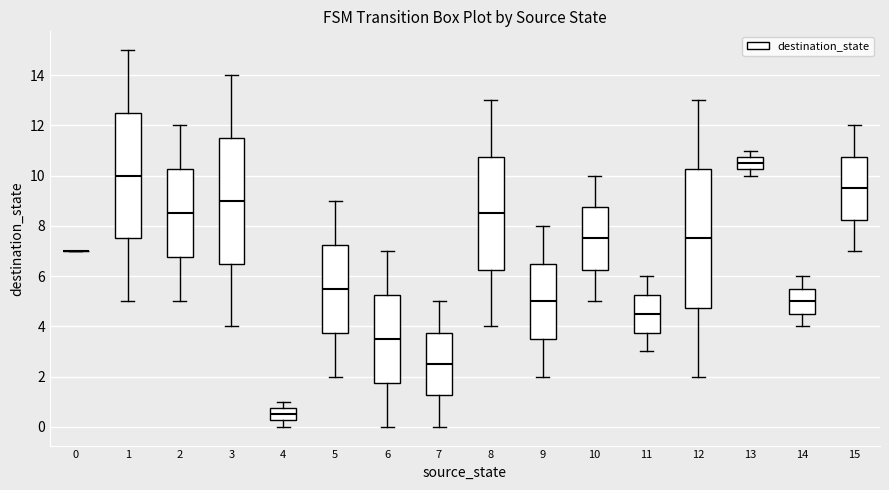

Reading left to right, read every box against the y-axis: the position of its median line, the range the box covers, and the ends of its whiskers. The values are not printed on the chart, so give them approximately, as read against the axis.

0: box collapsed to a line at 7.0, whiskers 7.0 to 7.0
1: median 10.0, box 7.6 to 12.6, whiskers 5.0 to 15.0
2: median 8.6, box 6.8 to 10.2, whiskers 5.0 to 12.0
3: median 9.0, box 6.6 to 11.6, whiskers 4.0 to 14.0
4: median 0.6, box 0.2 to 0.8, whiskers 0.0 to 1.0
5: median 5.6, box 3.8 to 7.2, whiskers 2.0 to 9.0
6: median 3.6, box 1.8 to 5.2, whiskers 0.0 to 7.0
7: median 2.6, box 1.2 to 3.8, whiskers 0.0 to 5.0
8: median 8.6, box 6.2 to 10.8, whiskers 4.0 to 13.0
9: median 5.0, box 3.6 to 6.6, whiskers 2.0 to 8.0
10: median 7.6, box 6.2 to 8.8, whiskers 5.0 to 10.0
11: median 4.6, box 3.8 to 5.2, whiskers 3.0 to 6.0
12: median 7.6, box 4.8 to 10.2, whiskers 2.0 to 13.0
13: median 10.6, box 10.2 to 10.8, whiskers 10.0 to 11.0
14: median 5.0, box 4.6 to 5.6, whiskers 4.0 to 6.0
15: median 9.6, box 8.2 to 10.8, whiskers 7.0 to 12.0